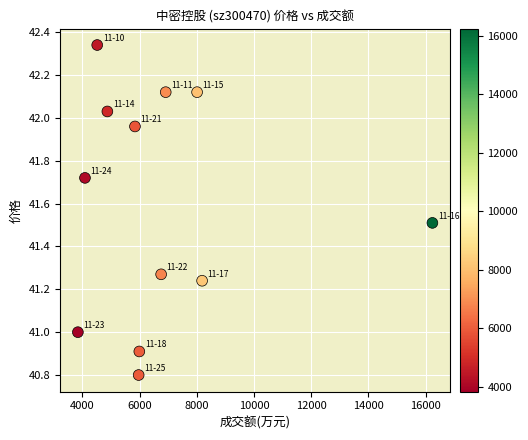

What is the range of Y values (max minus min)?

1.5